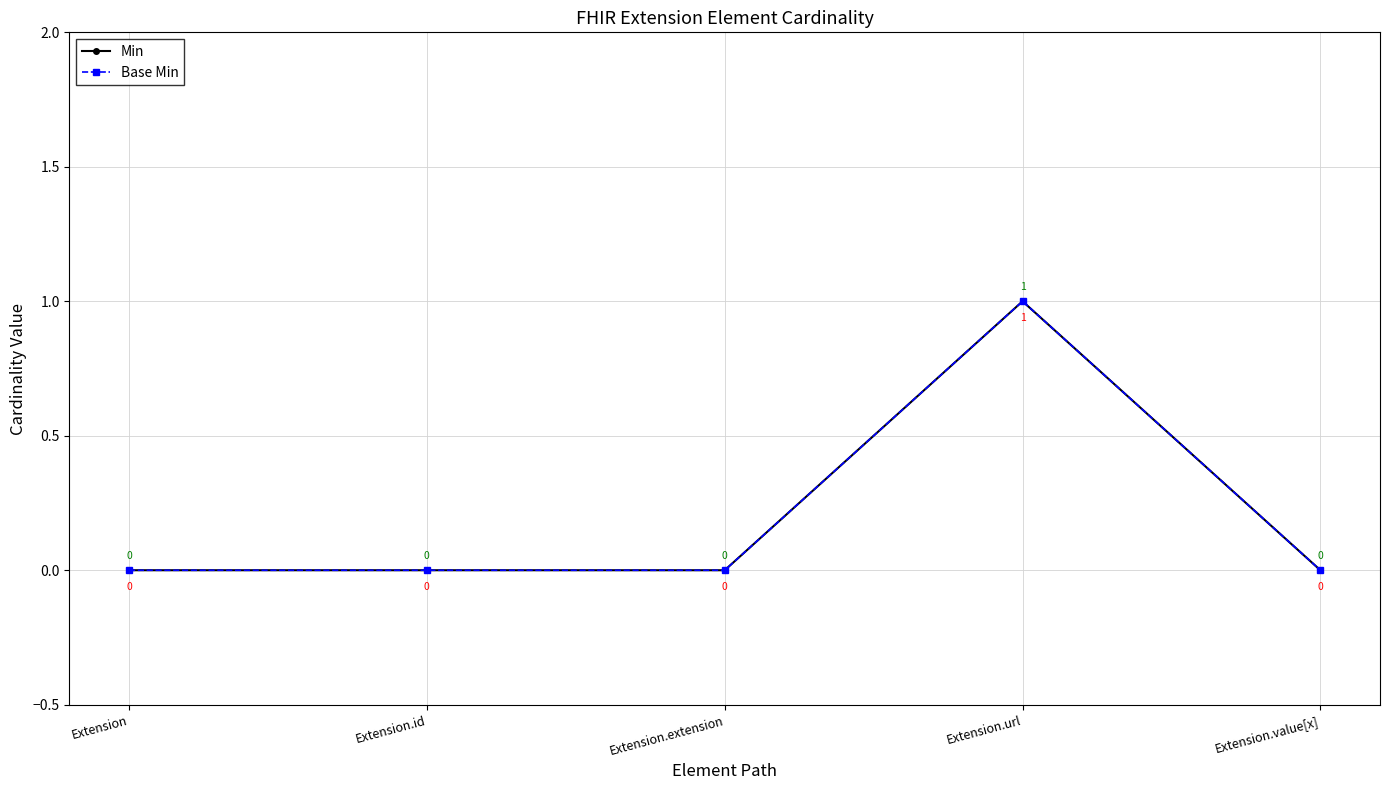

Does the chart have visible grid lines?

Yes